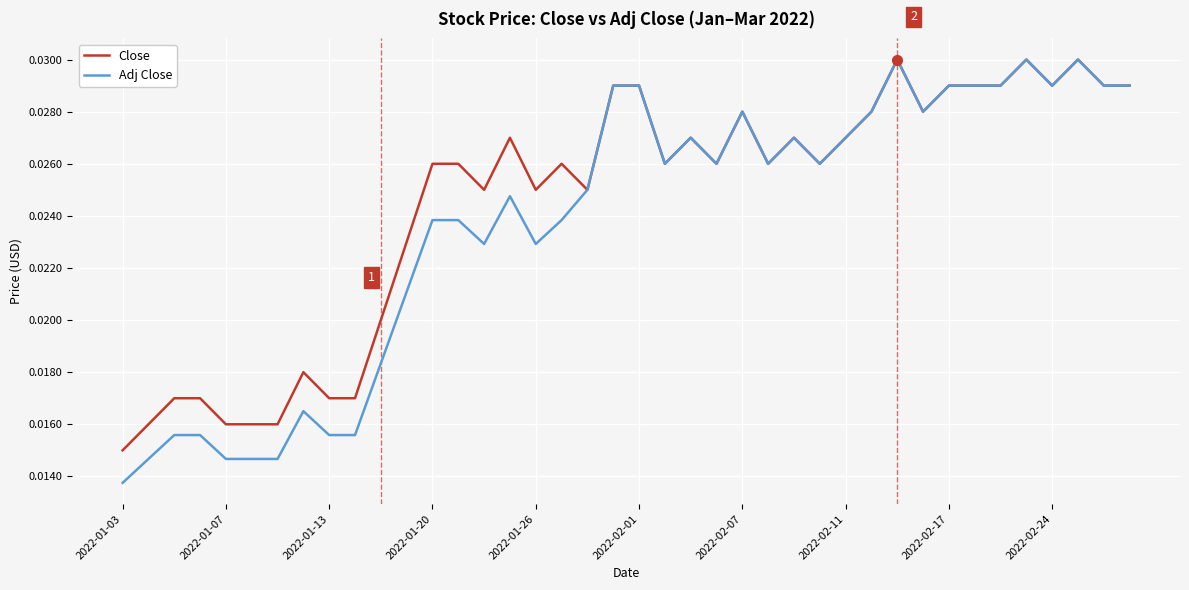

Which series has the largest total across all categories?

Close